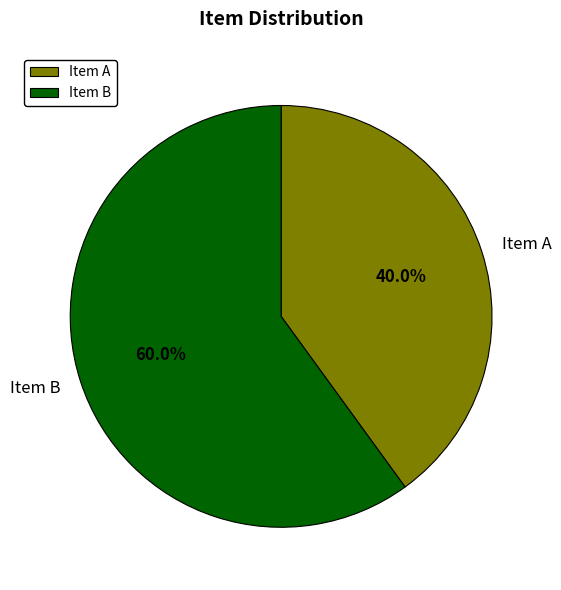

Approximately how many times larger is the value at Item A compared to Item B?

0.7